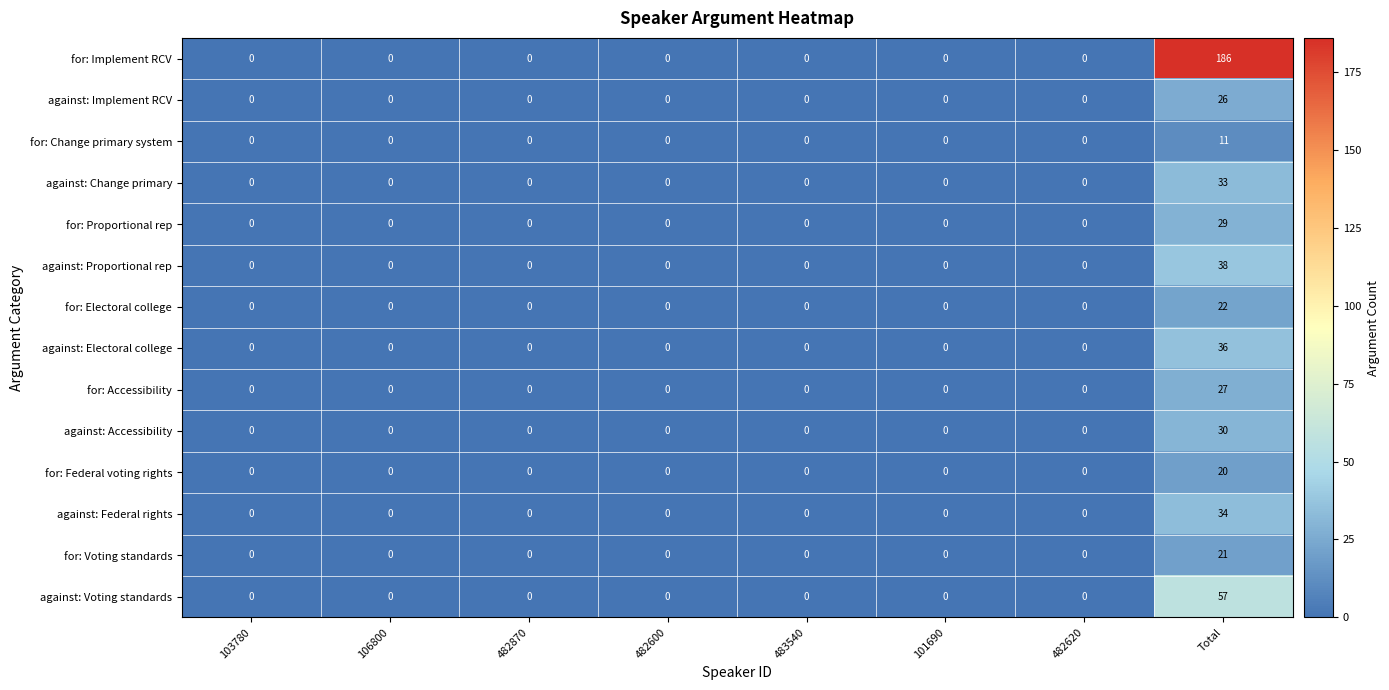

What is the difference between the maximum and minimum values in the against: Implement RCV series?

26